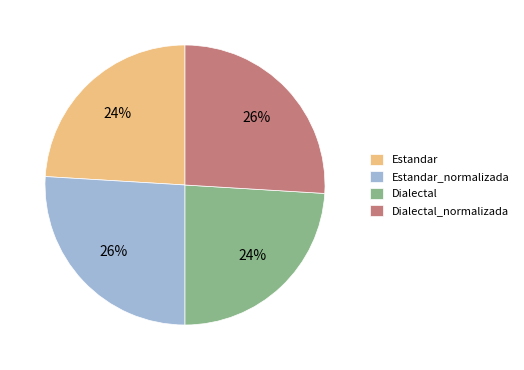

Count the number of slices in the pie.

4